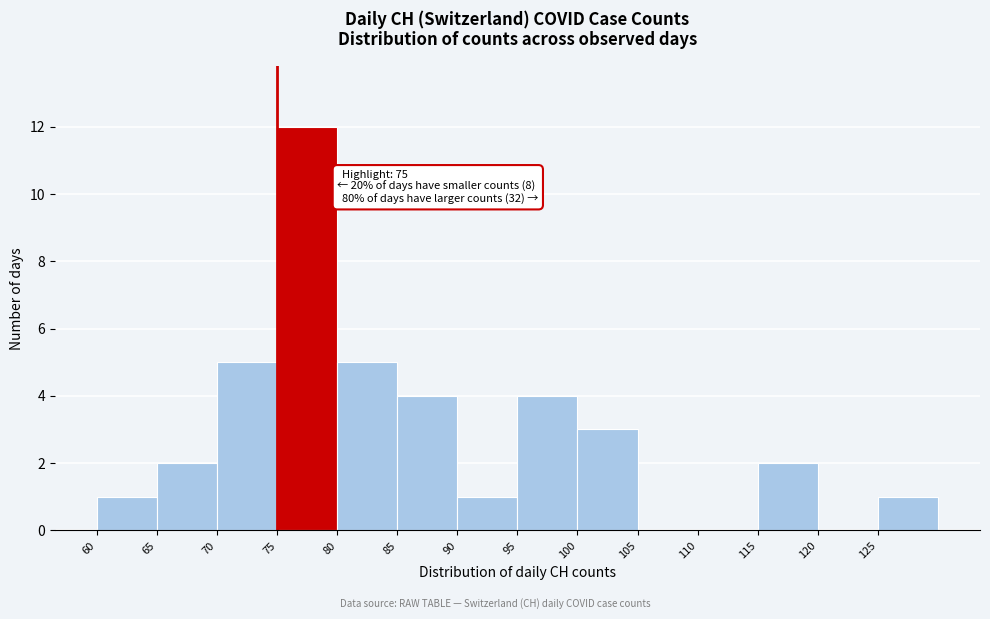

Over which range of the x-axis is the bar tallest?

75 to 80